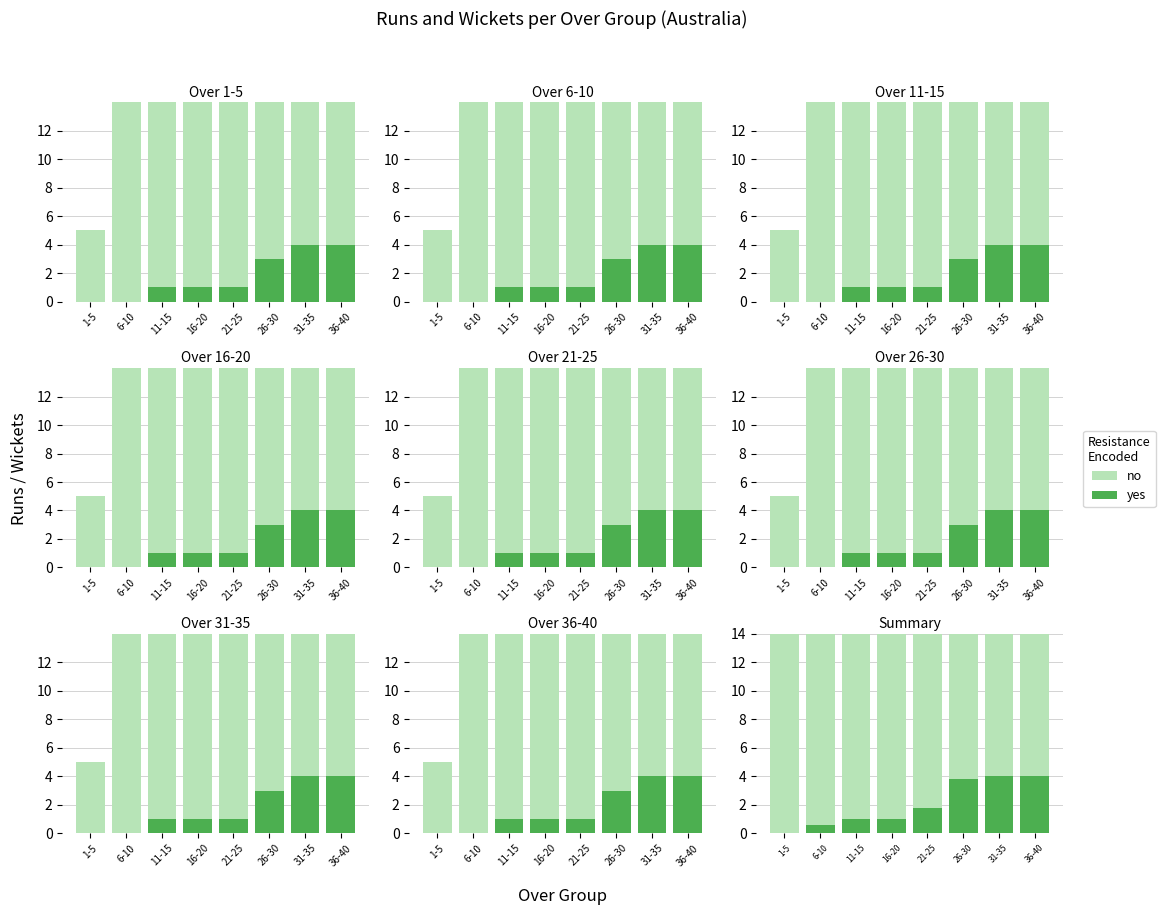

What is the label of the 1st bar from the right?

36-40